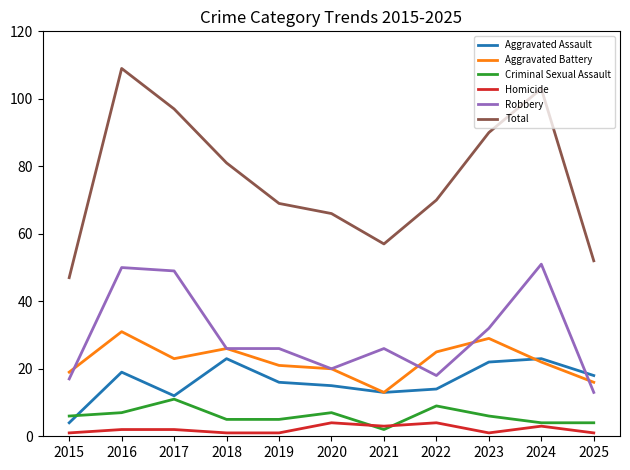

At which label does Total reach its peak?

2016